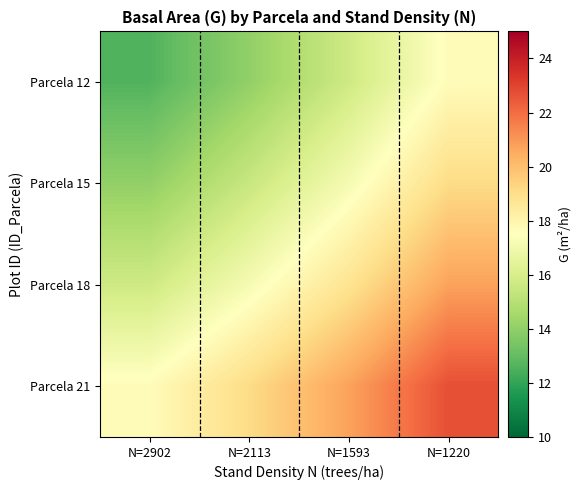

Reading right to left, extract all data points from this chart.

Parcela 12: N=1220=17.6	N=1593=15.7	N=2113=14.1	N=2902=12.6
Parcela 15: N=1220=19.1	N=1593=17.1	N=2113=15.5	N=2902=14.1
Parcela 18: N=1220=20.8	N=1593=18.8	N=2113=17.1	N=2902=15.7
Parcela 21: N=1220=22.7	N=1593=20.8	N=2113=19.1	N=2902=17.6